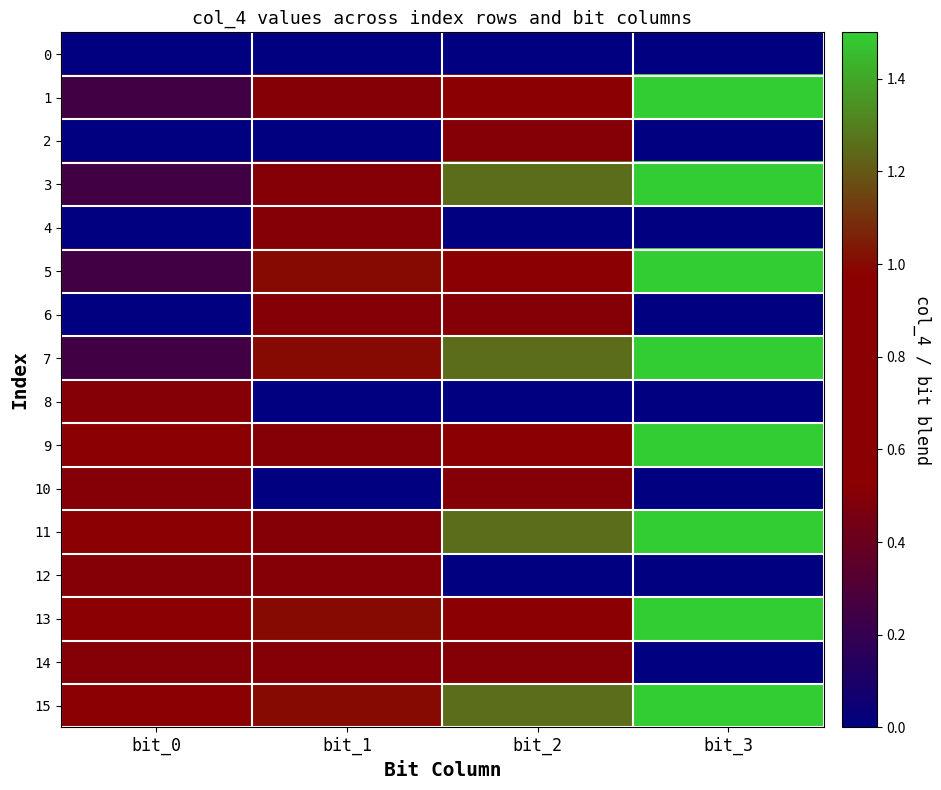

How many series are shown in this chart?

16